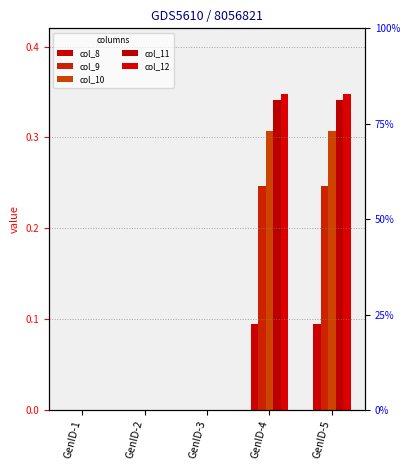

How many positive values does the col_8 series have?

2